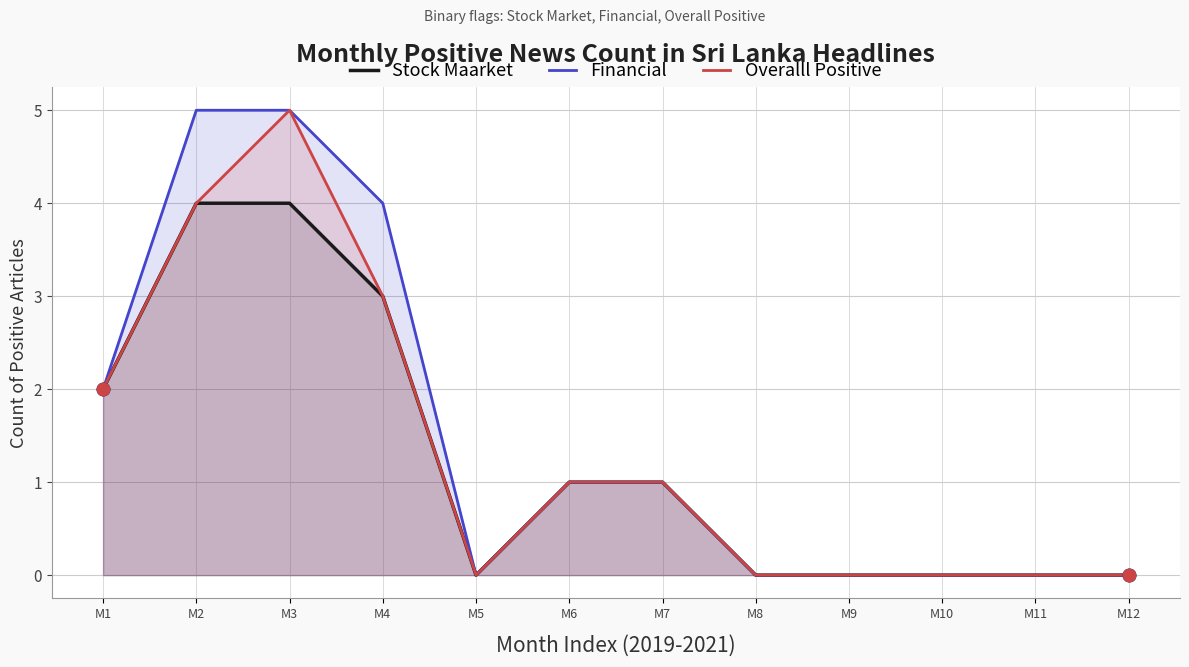

Which series contains the lowest Y value?

Stock Maarket